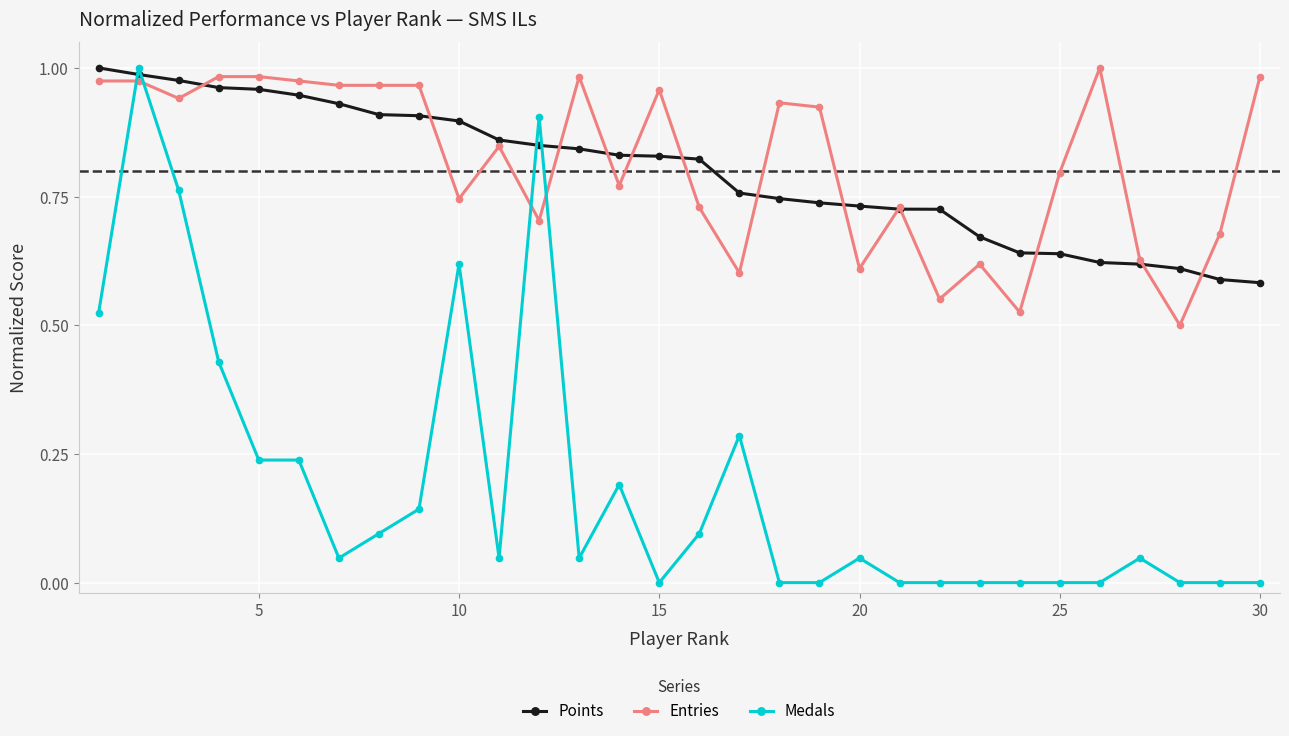

How many intersections are there between Medals and Entries?

4